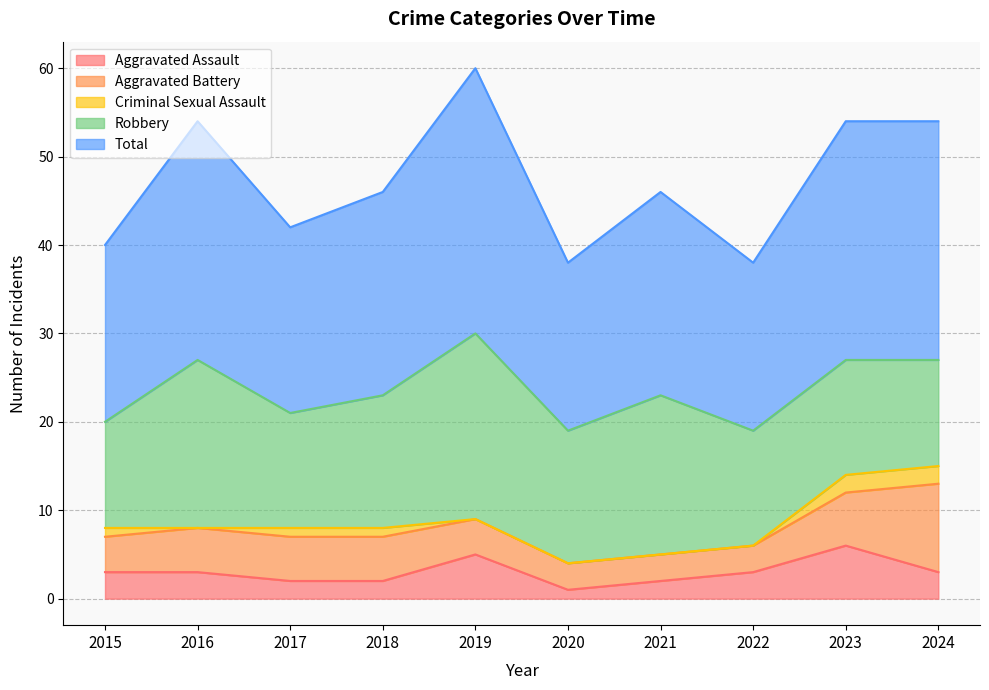

What is the sum of the Total values at 2015 and 2022?

39